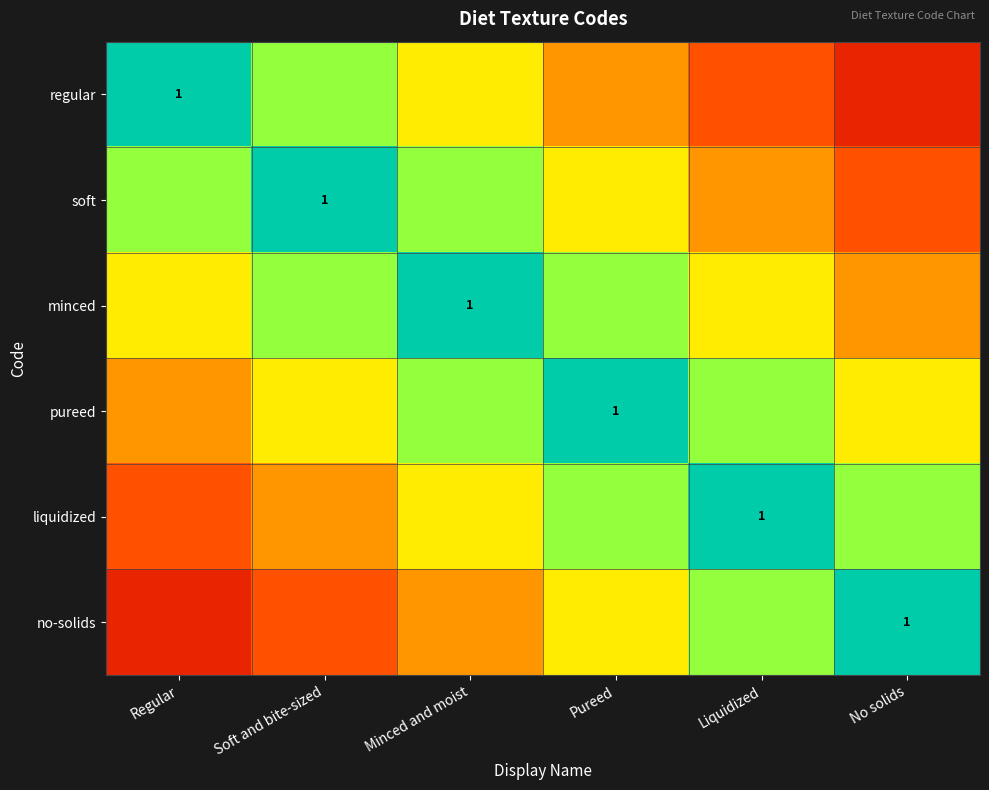

At which category is the sum across all series the highest?

Minced and moist